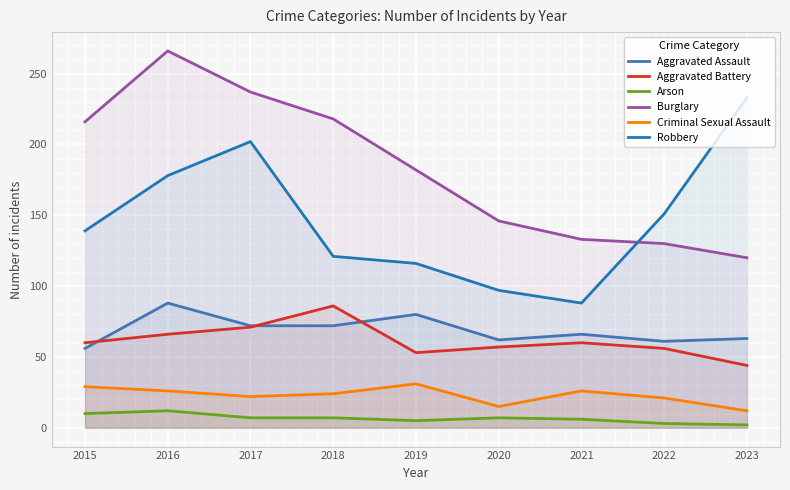

In Robbery, how many points are higher than both neighbors (excluding endpoints)?

1